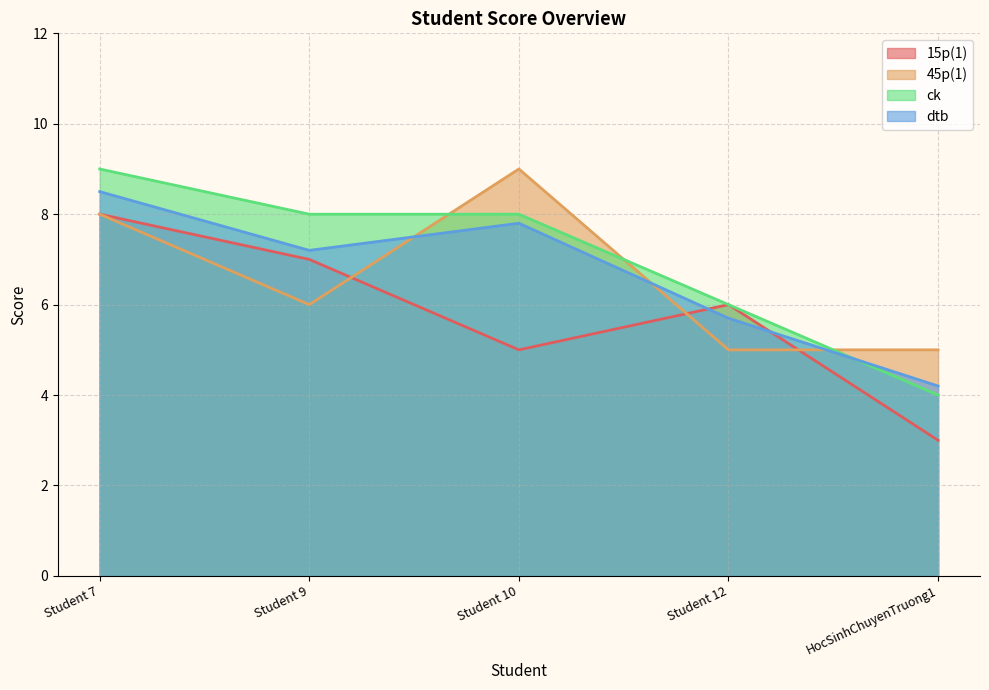

At which label does 45p(1) reach its peak?

Student 10